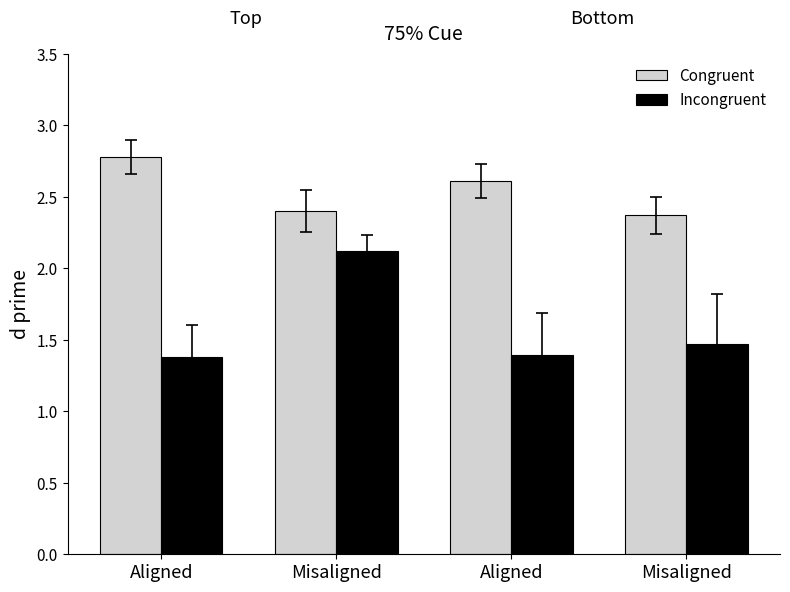

What is the difference between the Incongruent values at Misaligned and Aligned?

0.7